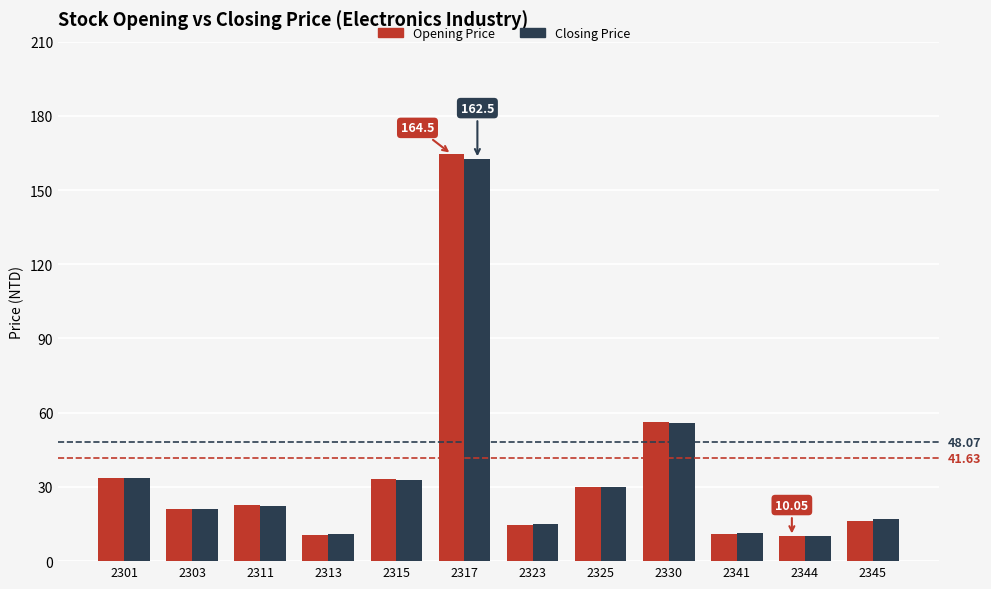

Is the value of Opening Price at 2317 greater than the value of Closing Price at 2301?

Yes